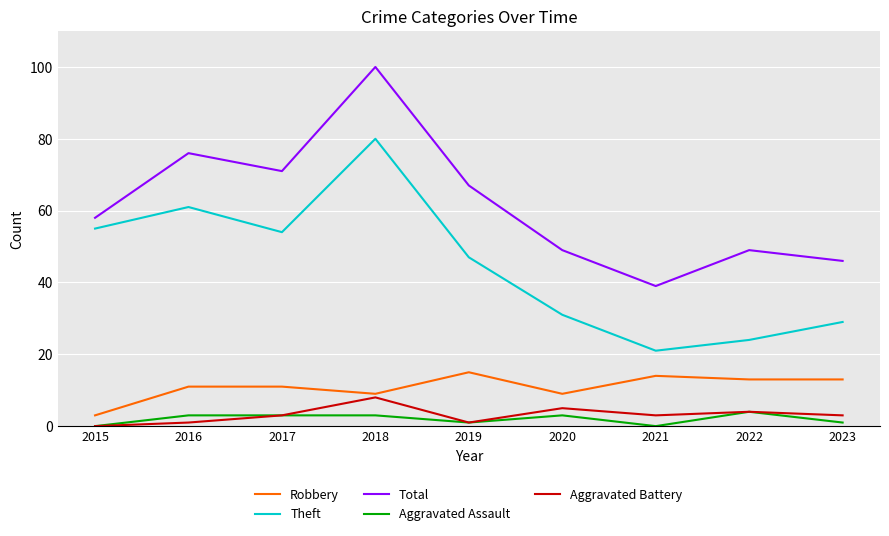

The value of Robbery at 2019 is 15. True or false?

True